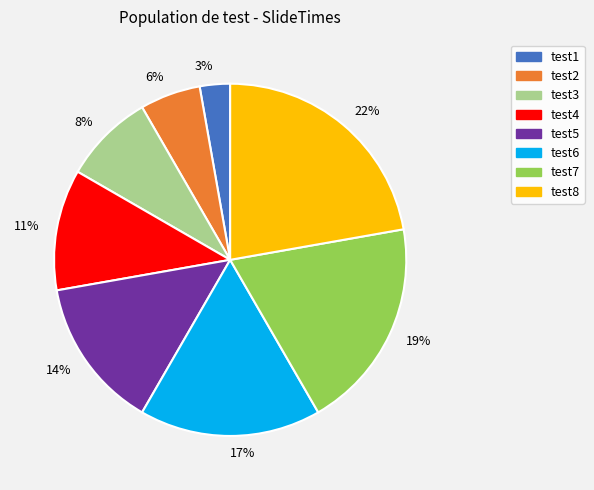

How many slices are in this pie chart?

8